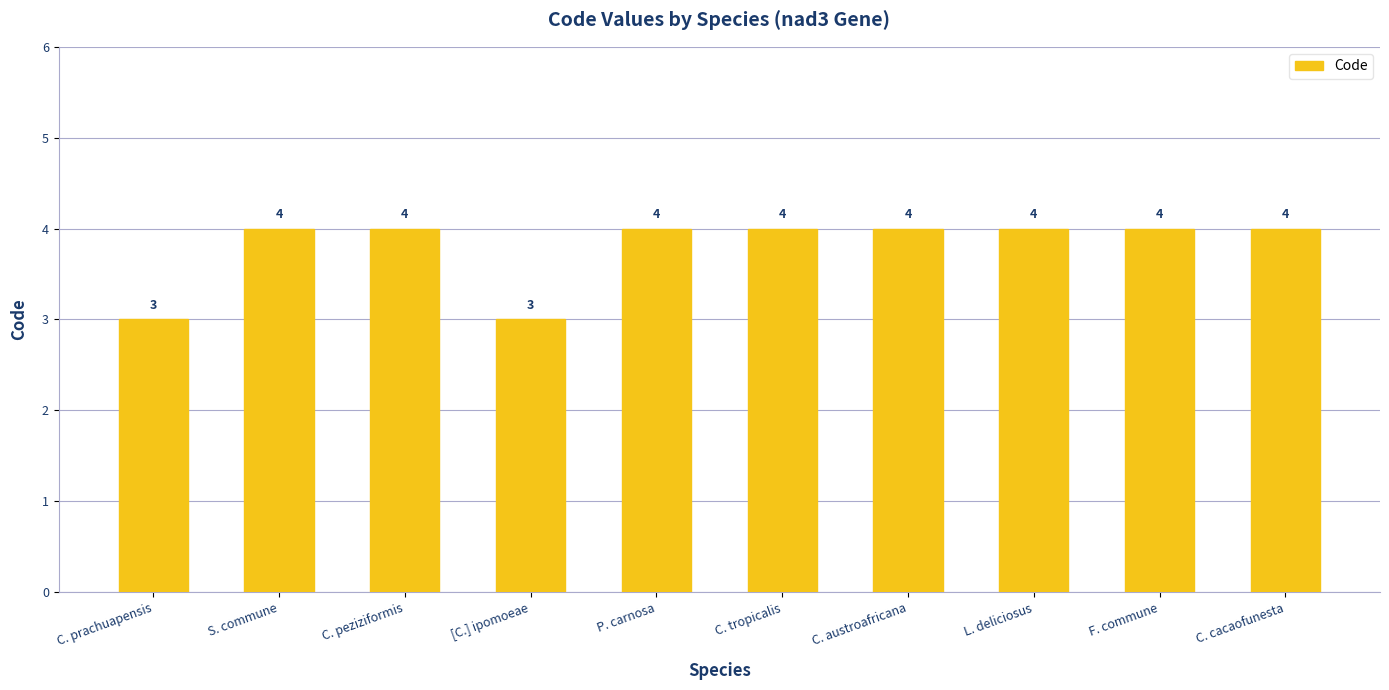

What is the minimum value shown in the chart?

3